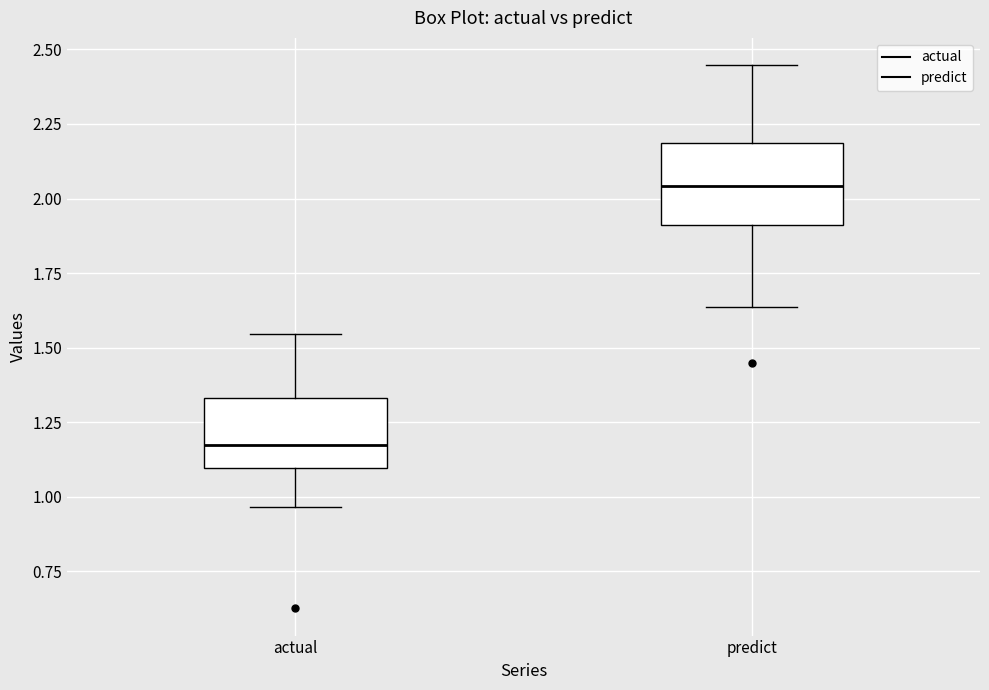

Reading left to right, read every box against the y-axis: the position of its median line, the range the box covers, and the ends of its whiskers. The values are not printed on the chart, so give them approximately, as read against the axis.

actual: median 1.15, box 1.10 to 1.35, whiskers 0.95 to 1.55
predict: median 2.05, box 1.90 to 2.20, whiskers 1.65 to 2.45